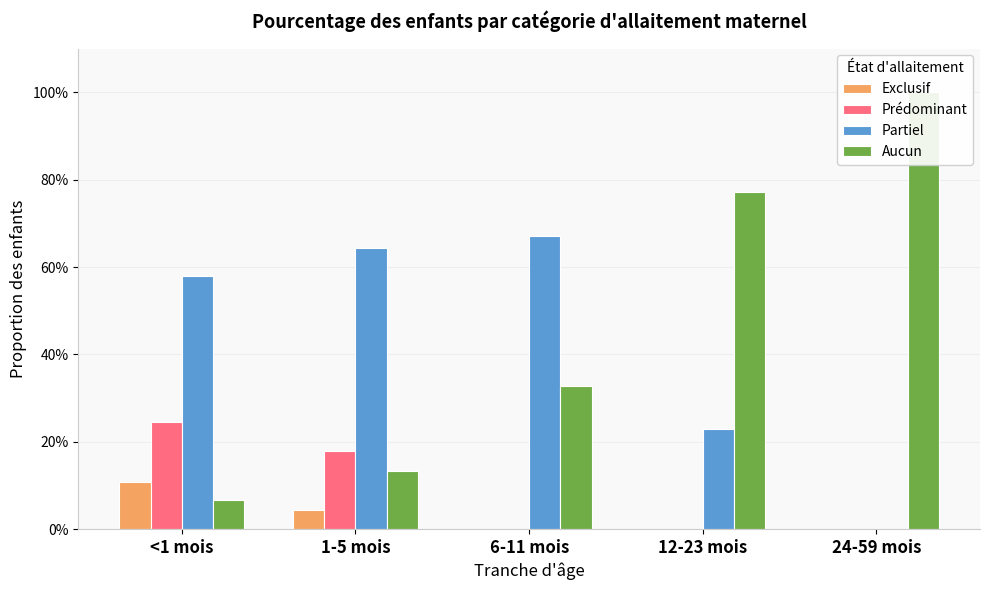

What is the difference between the maximum and minimum values in the Exclusif series?

0.1